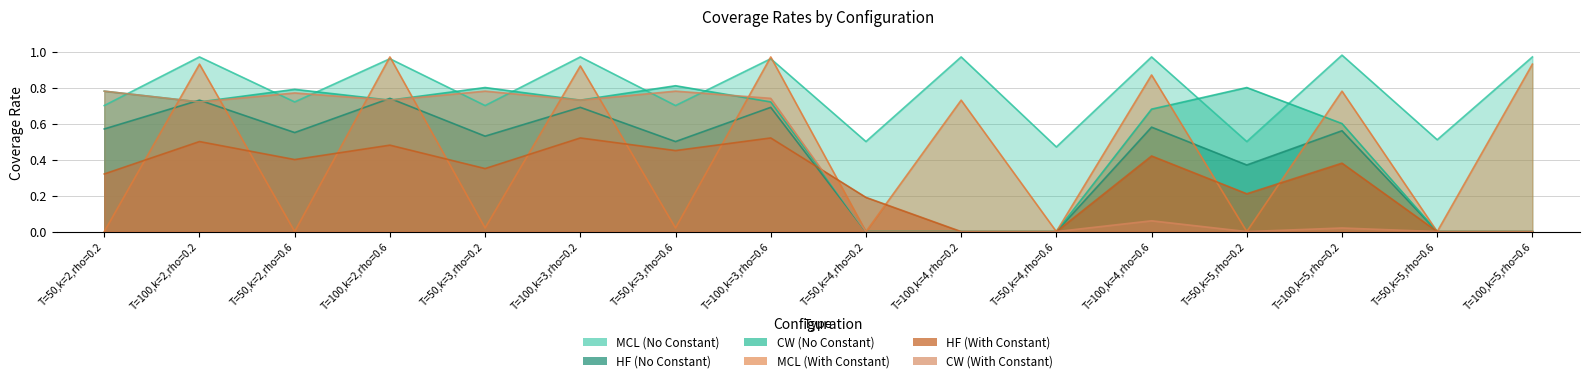

Where do HF_const and CW_noconst first cross each other?

T=100,k=3,rho=0.6 and T=50,k=4,rho=0.2